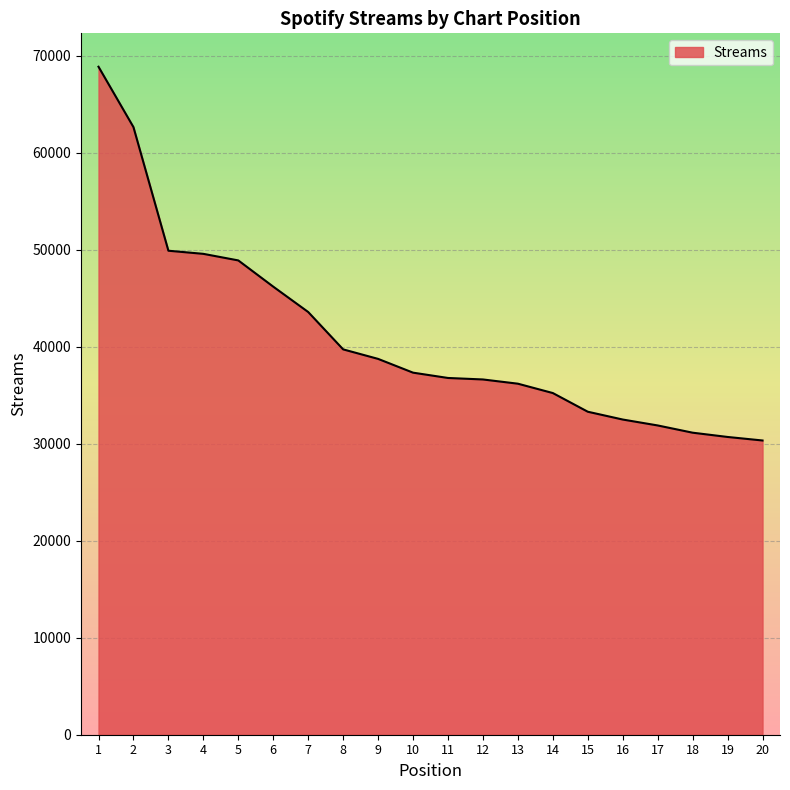

What is the difference between the maximum and minimum values?

38543